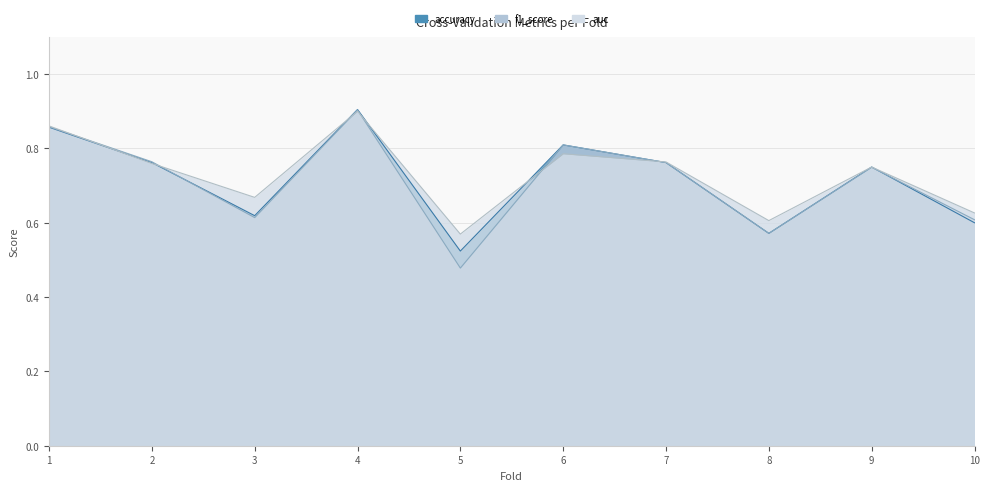

True or false: auc and accuracy intersect in this chart.

True